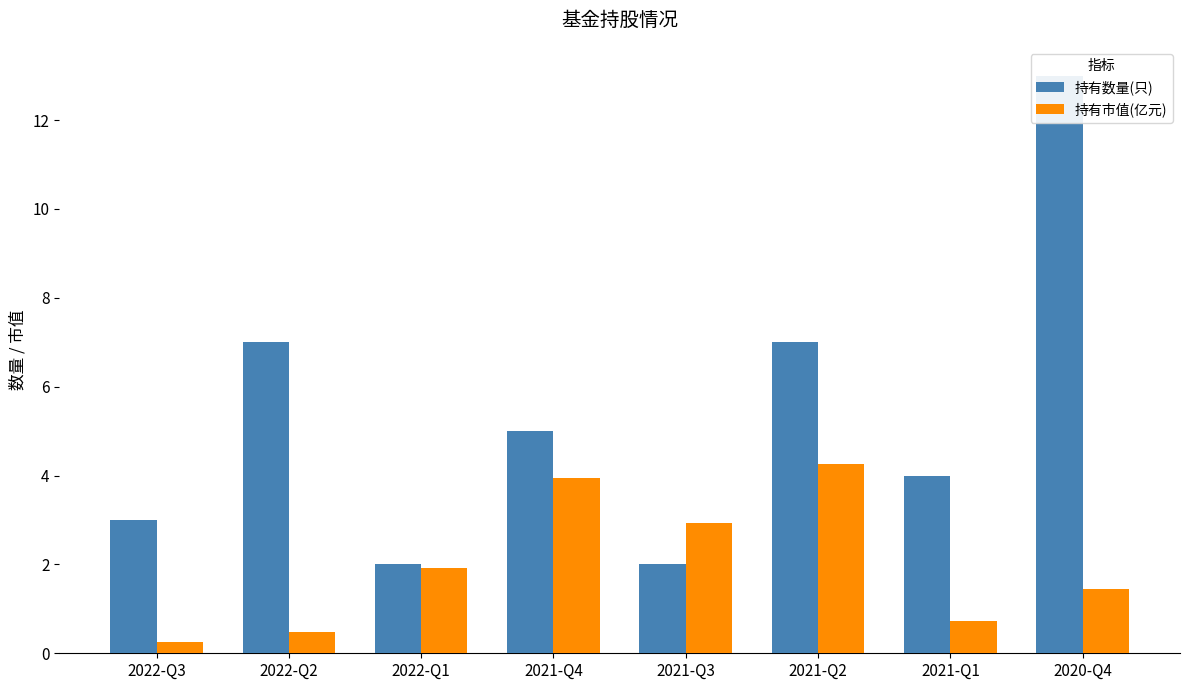

The 持有市值(亿元) series shows 0.7 at 2021-Q1. True or false?

True